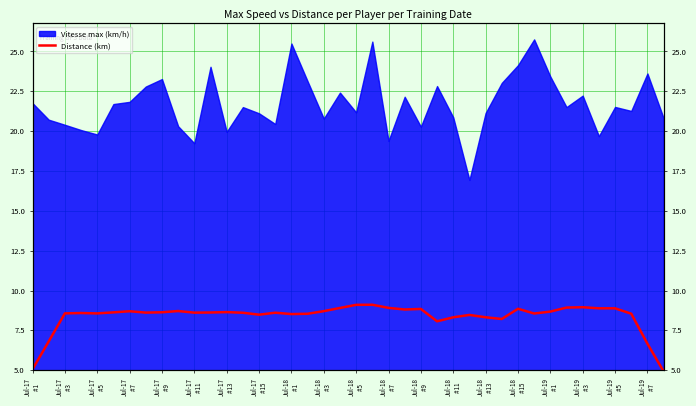

Which has a higher value, Jul-17
#5  or Jul-18
#3 ?

Jul-18
#3 